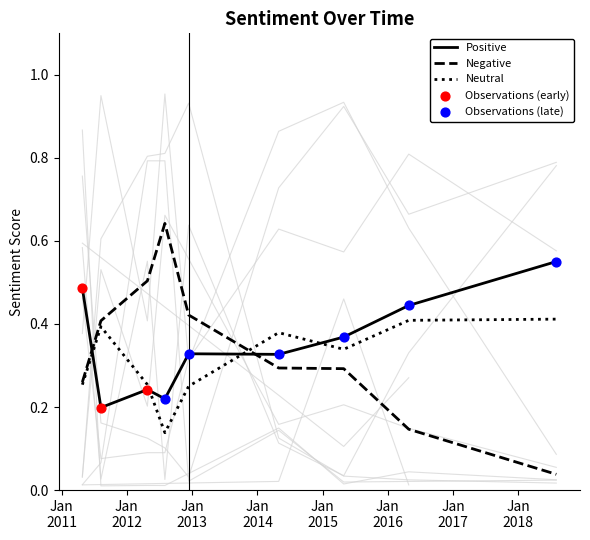

Which series reaches the minimum Y coordinate?

Negative